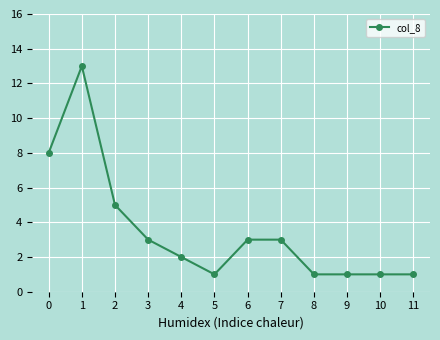

The value at 6 is 3. True or false?

True